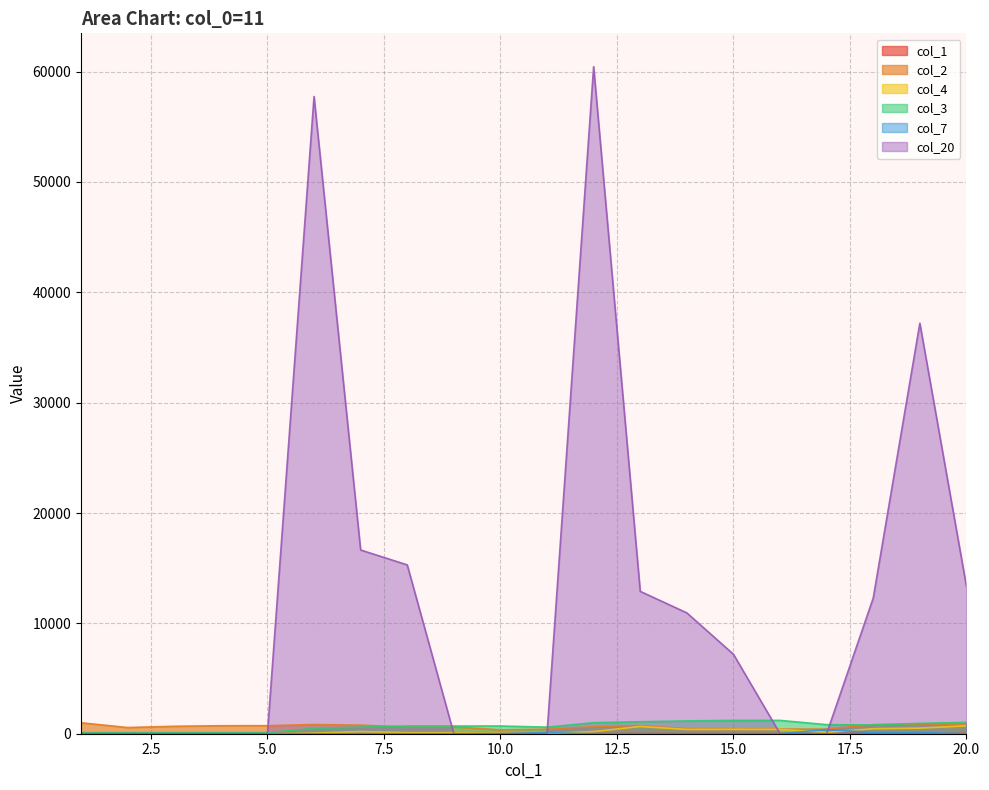

Does the chart display data point markers on the line(s)?

No